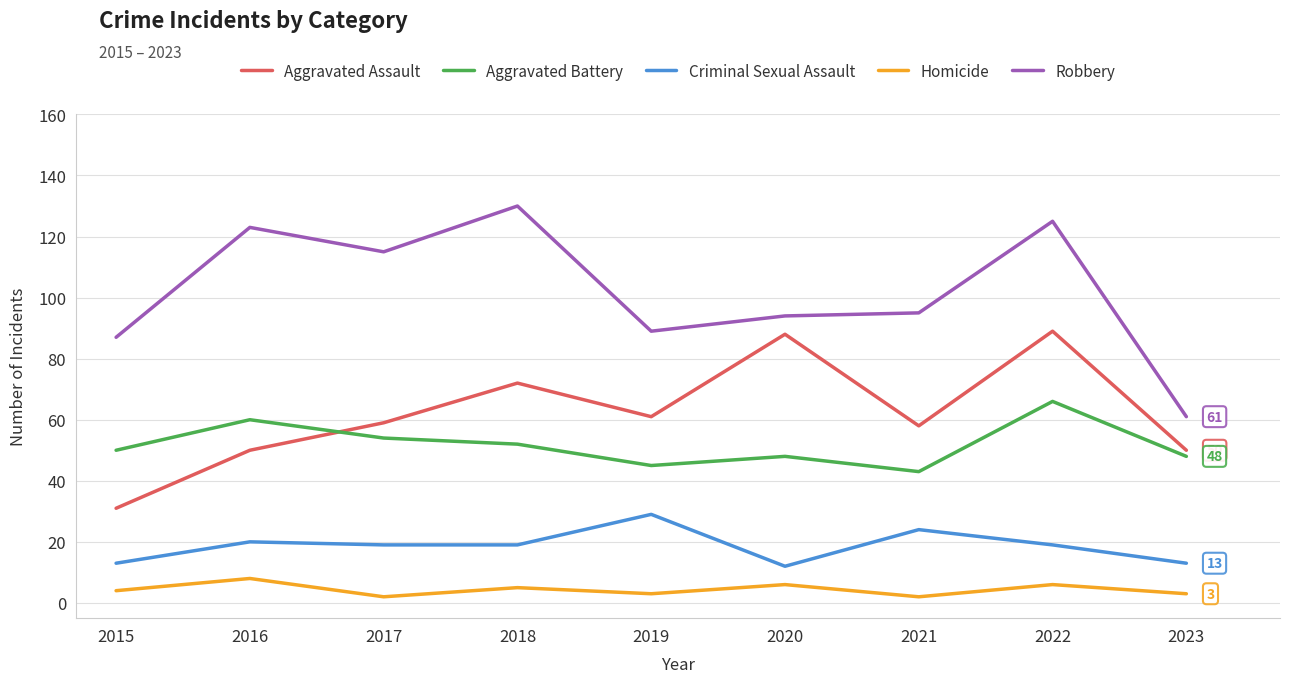

What are all the series names shown in the legend?

Aggravated Assault, Aggravated Battery, Criminal Sexual Assault, Homicide, Robbery